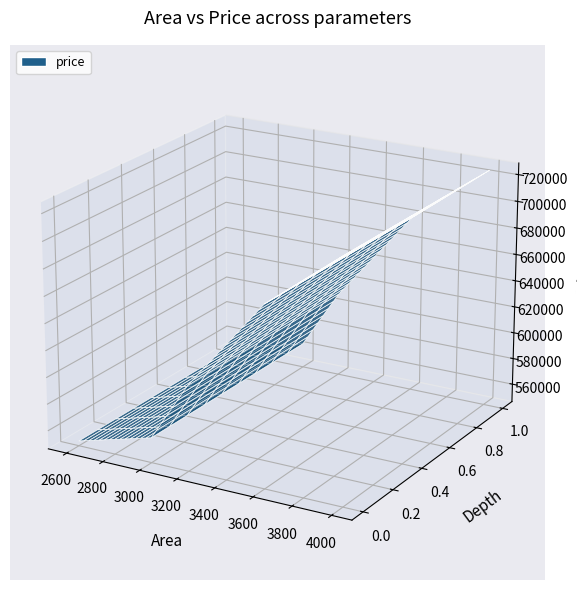

Reading left to right, what are all the values shown in this chart?

550000	565000	610000	680000	725000